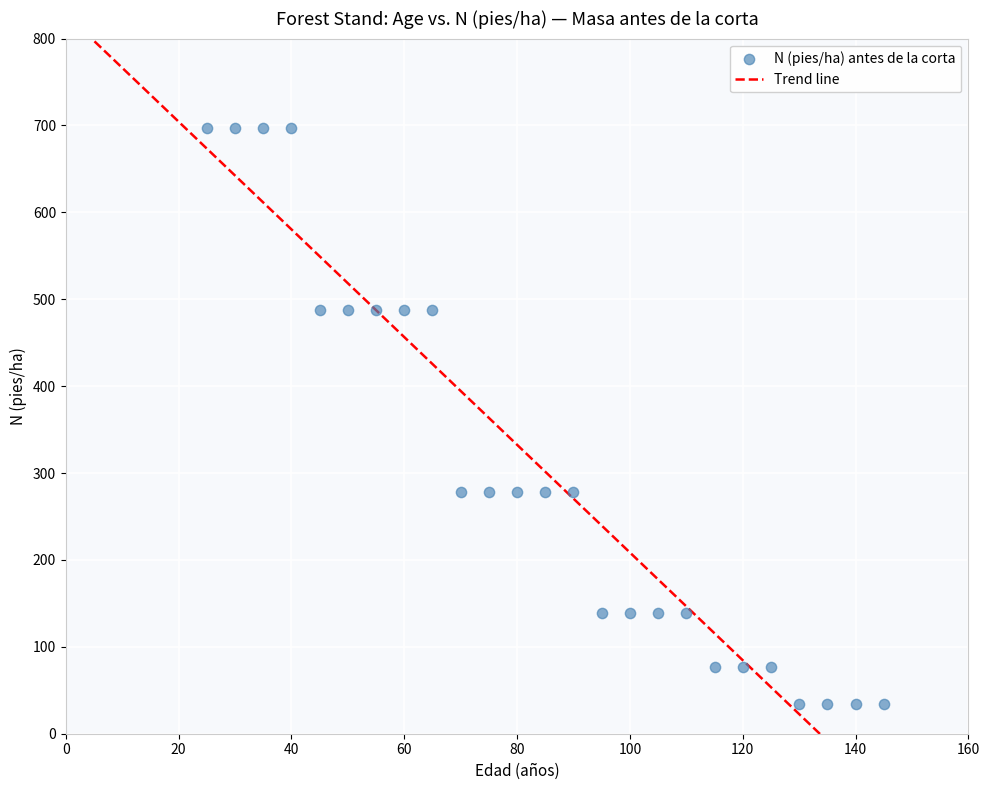

What is the range of Y values (max minus min)?

662.3